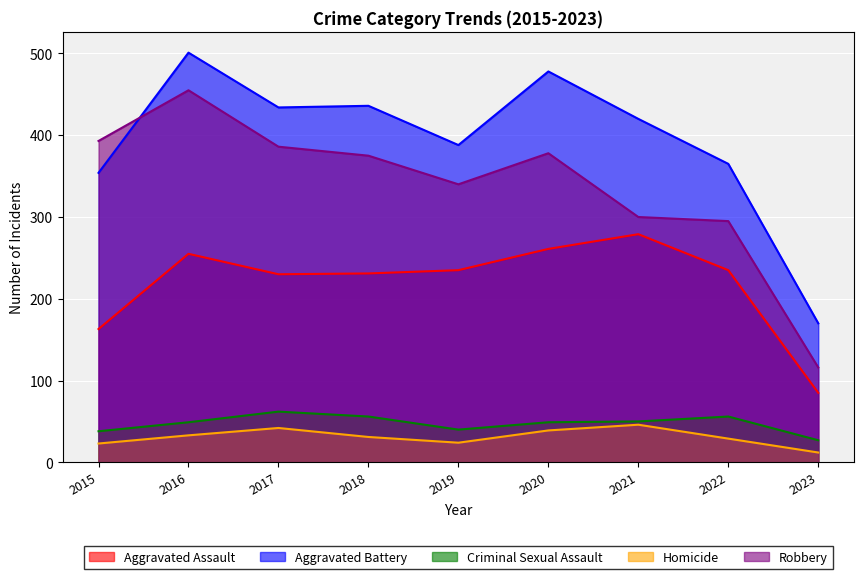

Does the chart display data point markers on the line(s)?

No